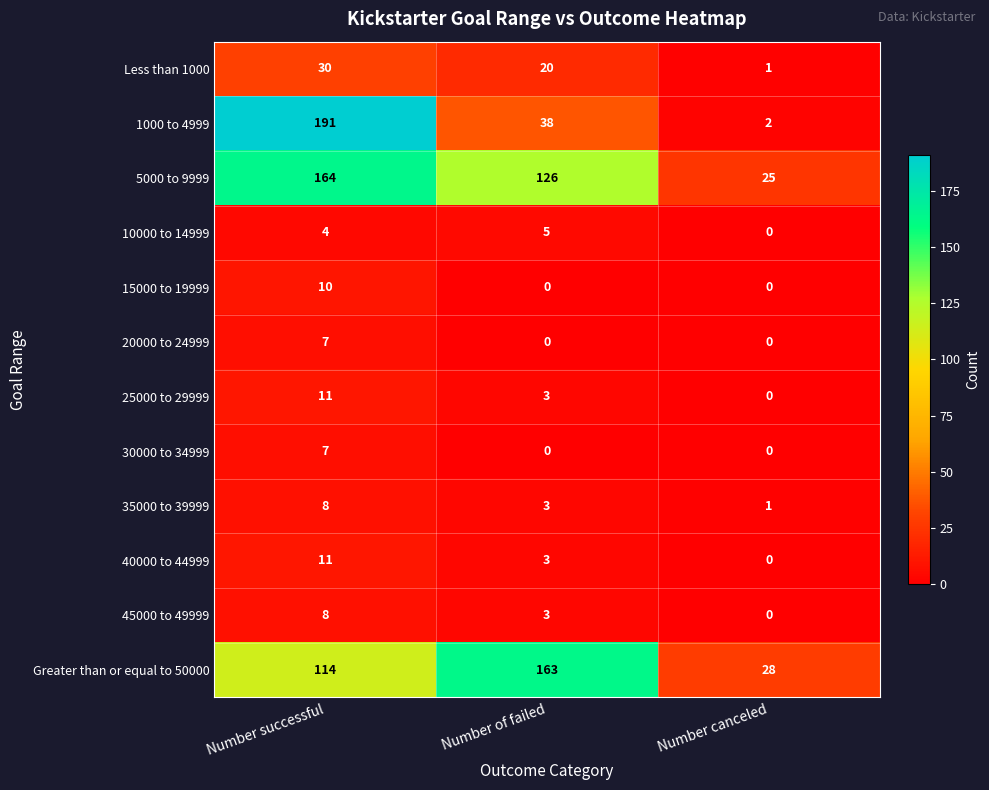

What is the spread (max minus min) of values at Number of failed?

163